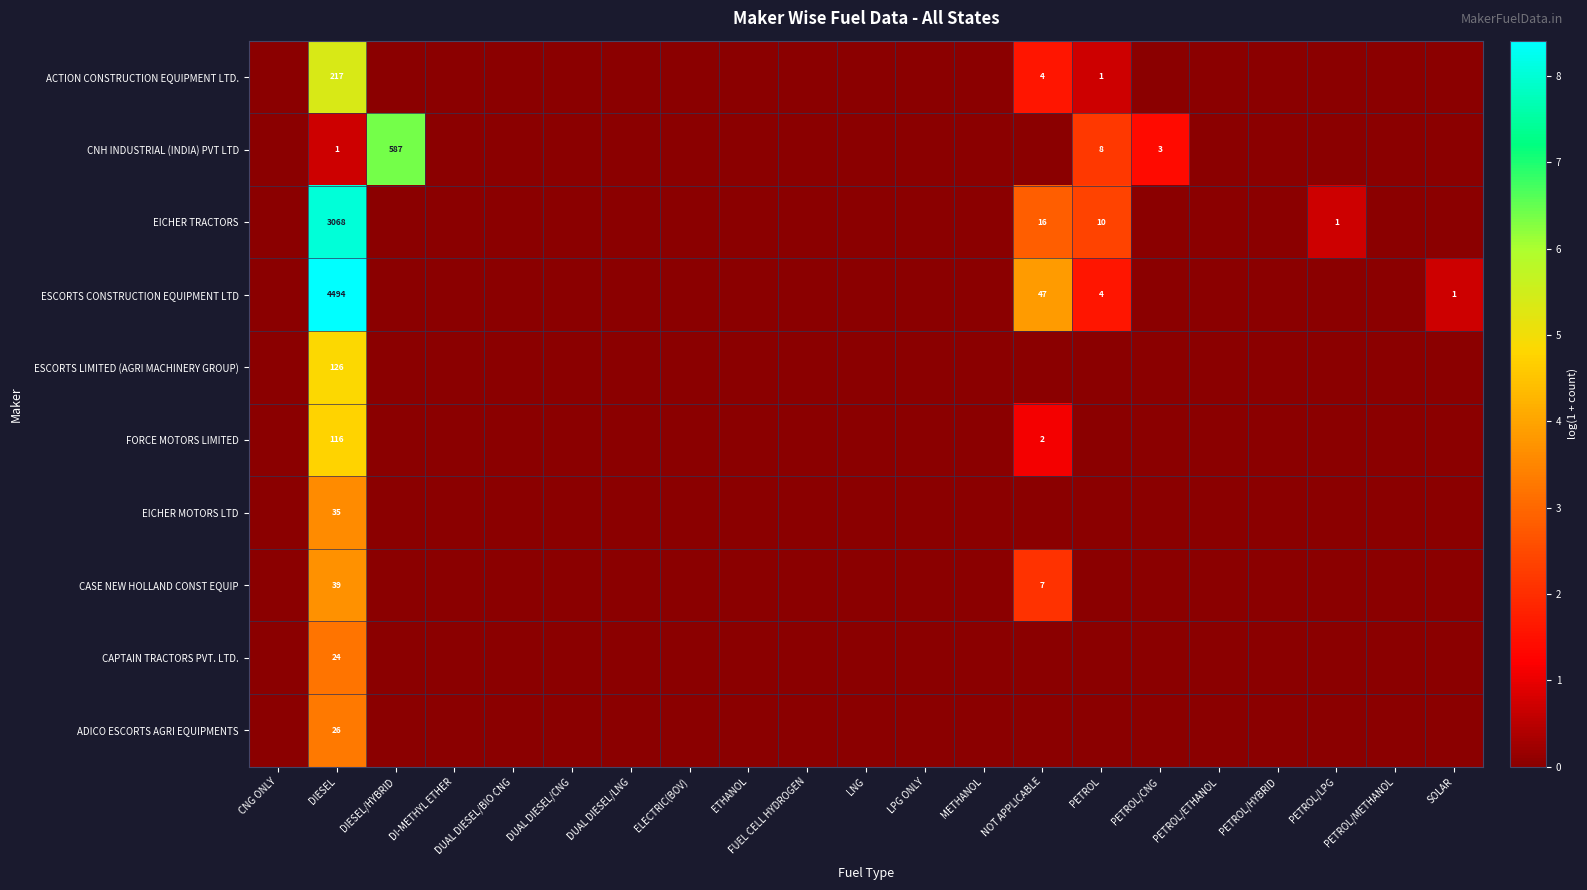

Is it true that CAPTAIN TRACTORS PVT. LTD. equals 24 at DIESEL?

True